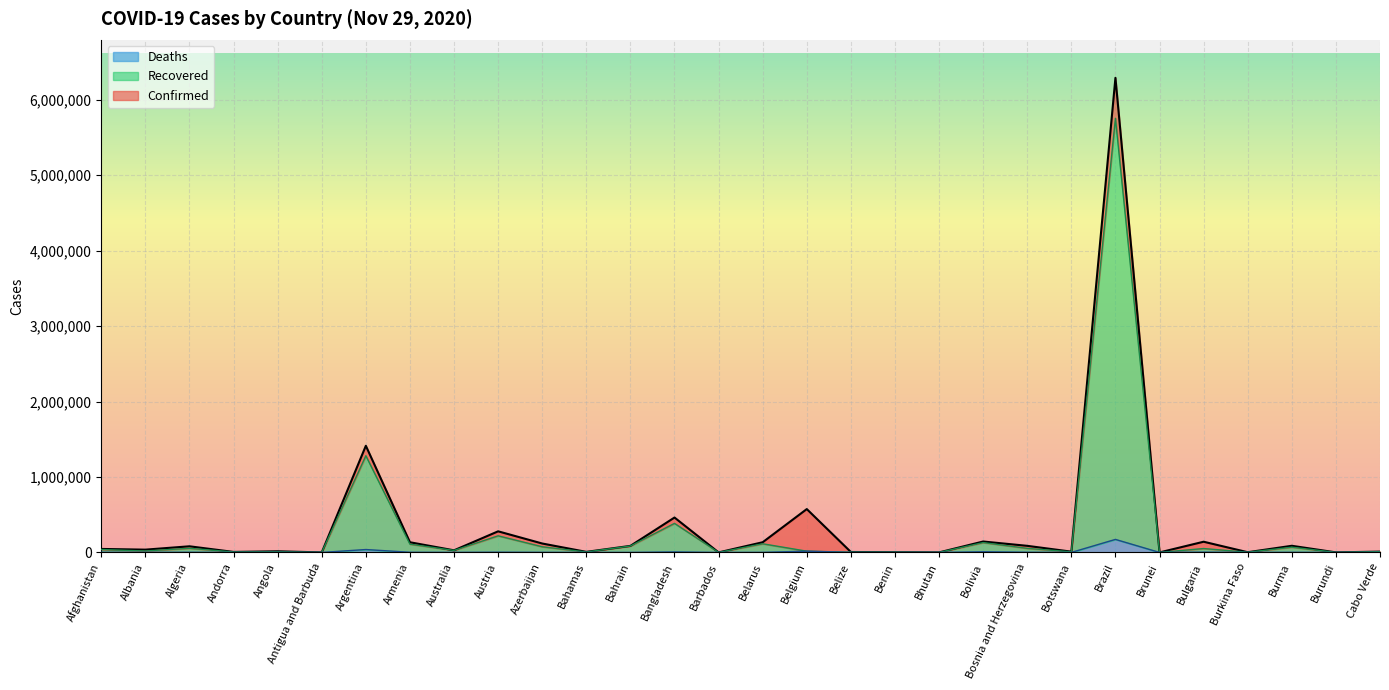

Where is the first local maximum for Recovered?

Algeria